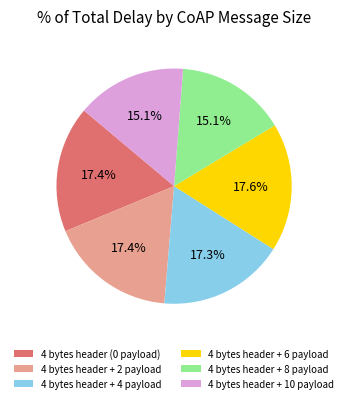

To the nearest percent, what is the difference between the largest and smallest slice percentages?

3%